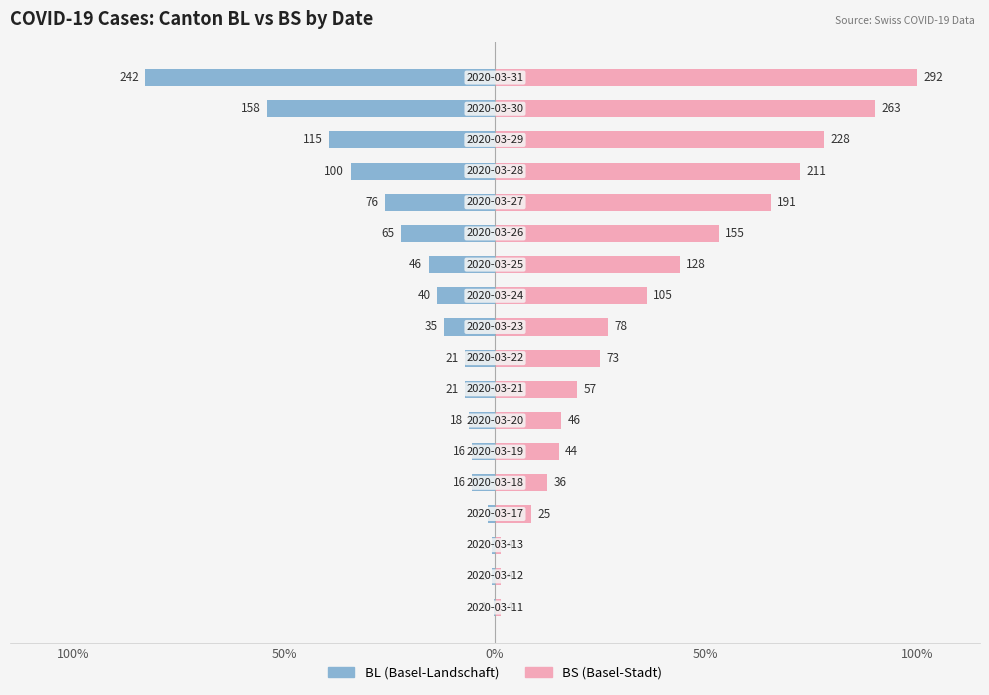

What is the maximum value shown in the chart?

100.0